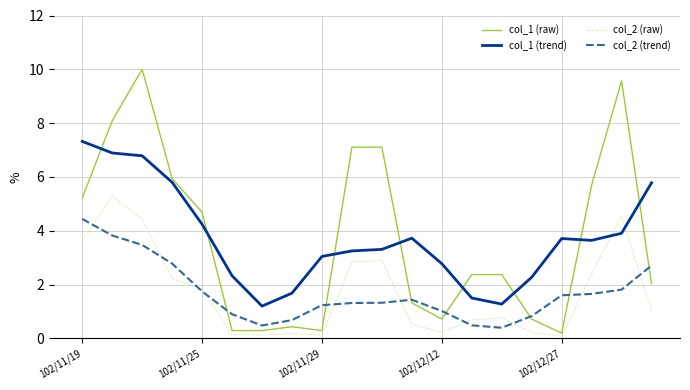

Rank the series by their maximum value, from highest to lowest.

col_1 (raw), col_1 (trend), col_2 (raw), col_2 (trend)